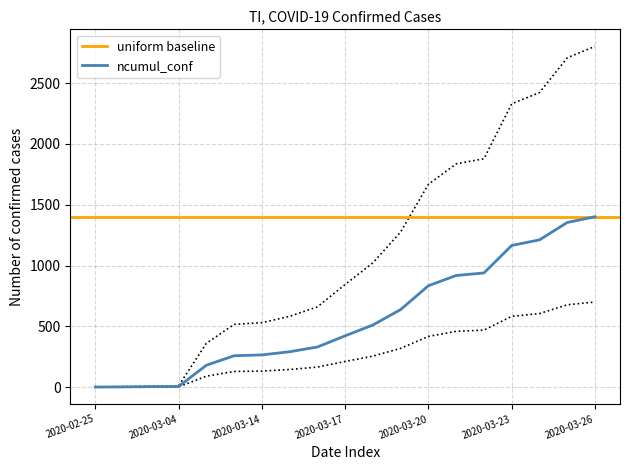

Which has a higher value, 2020-03-02 or 2020-03-12?

2020-03-12